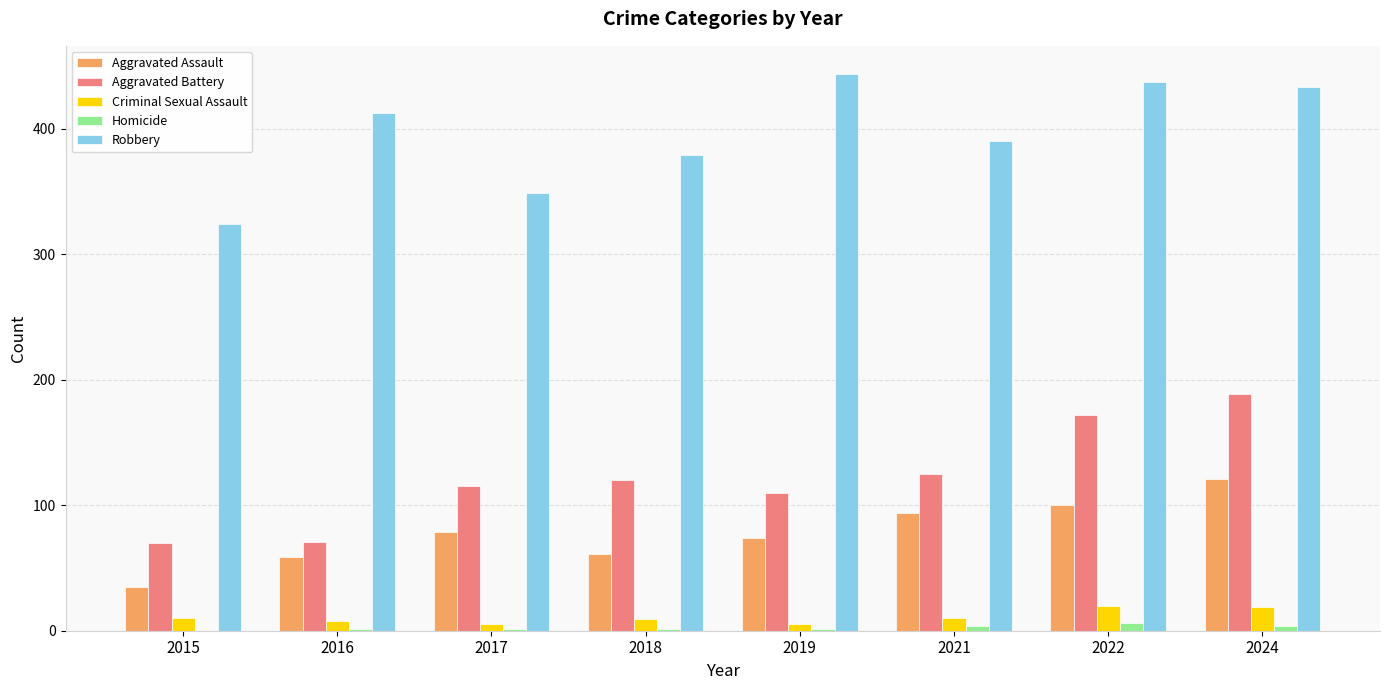

At which label does Aggravated Assault reach its peak?

2024